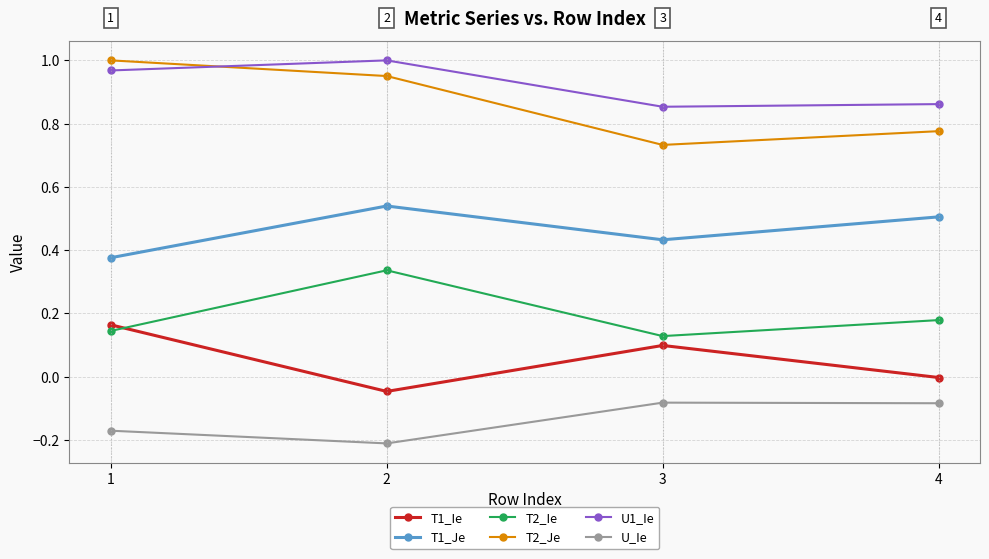

Between 2 and 3, which series saw the biggest shift?

T2_Je